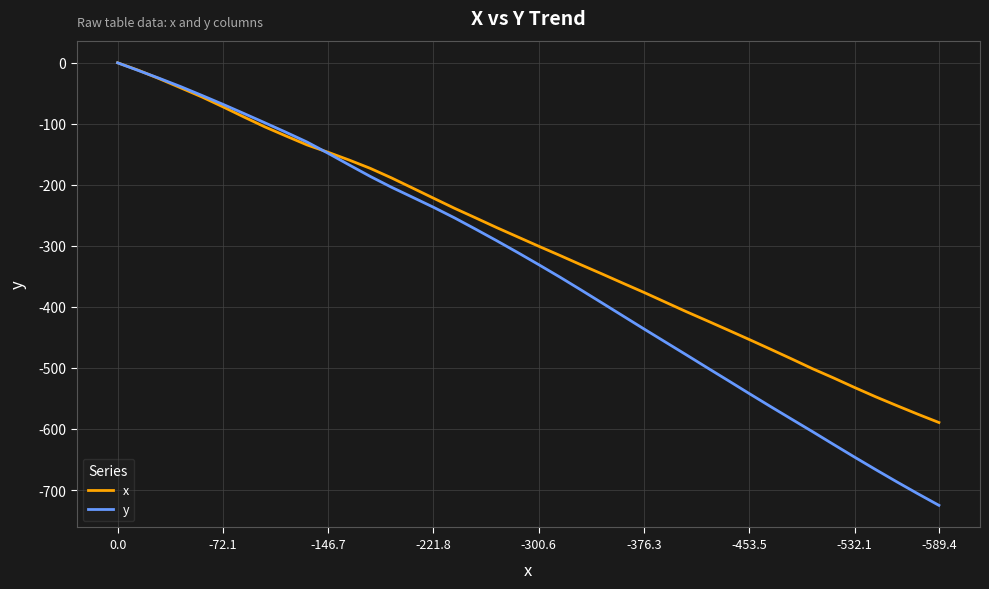

Which series has the widest spread of values?

y